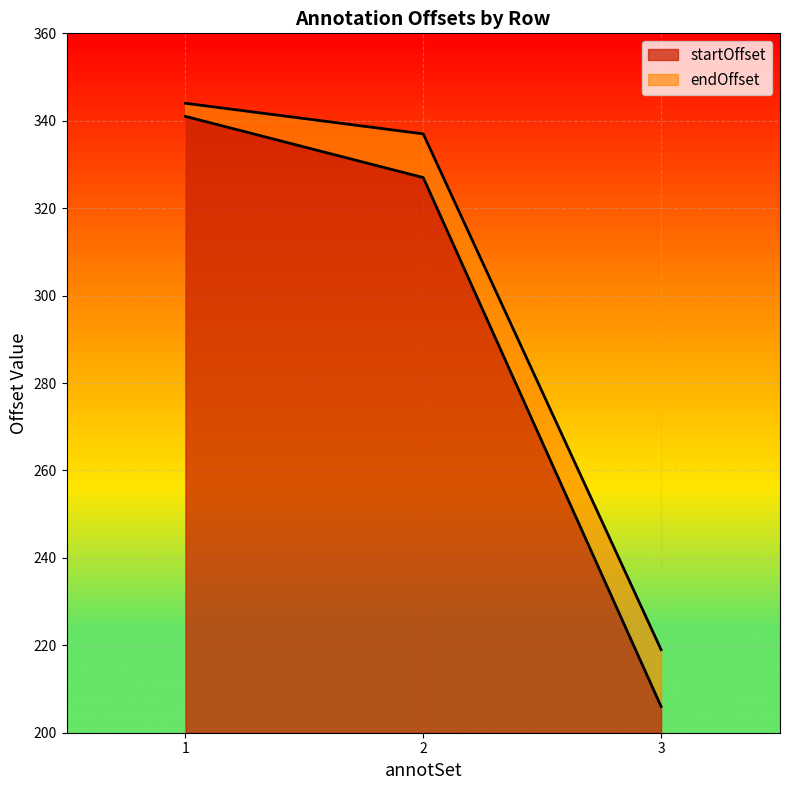

What is the minimum value for startOffset?

6